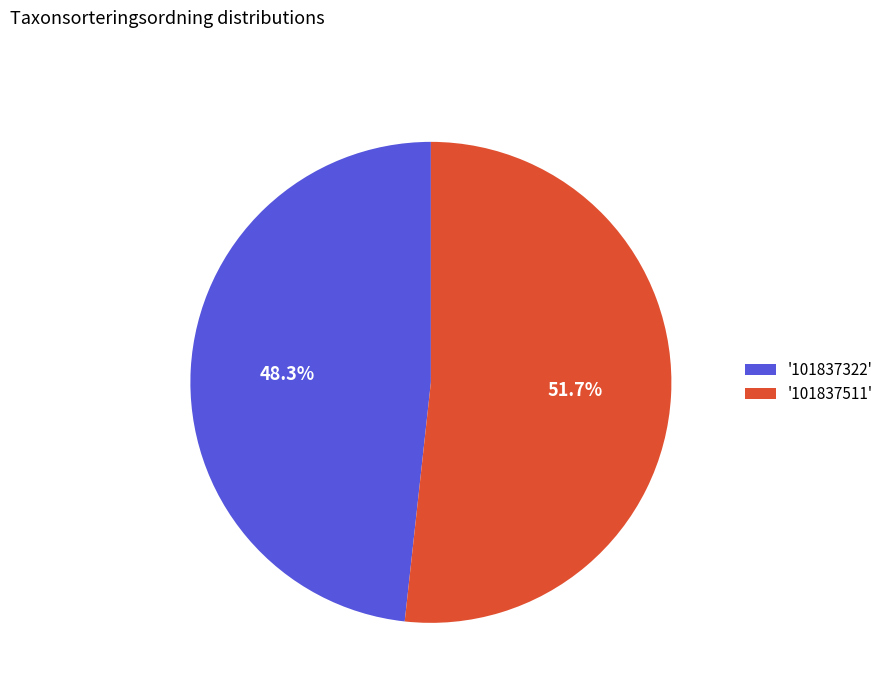

To the nearest percent, what is the difference between the largest and smallest slice percentages?

3%